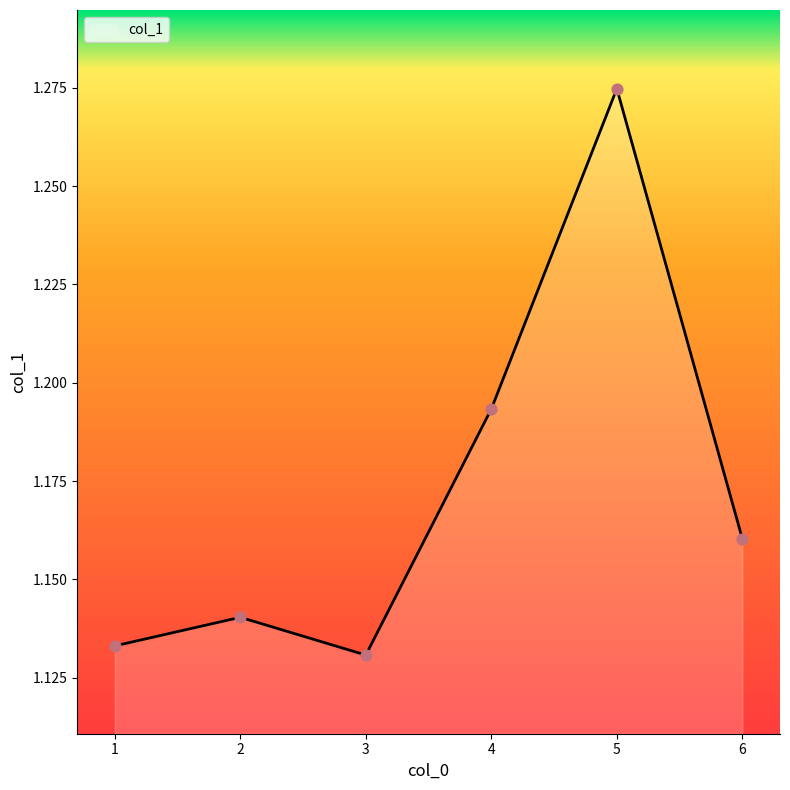

Which has a higher value, 1 or 4?

4